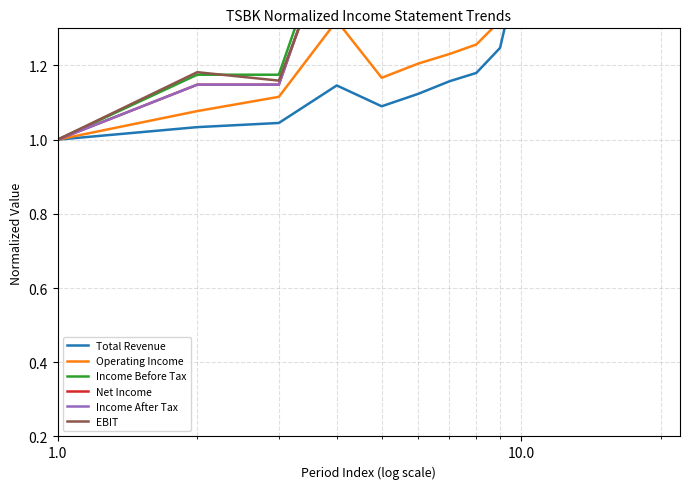

The value of Operating Income at 15 is 2.3. True or false?

False